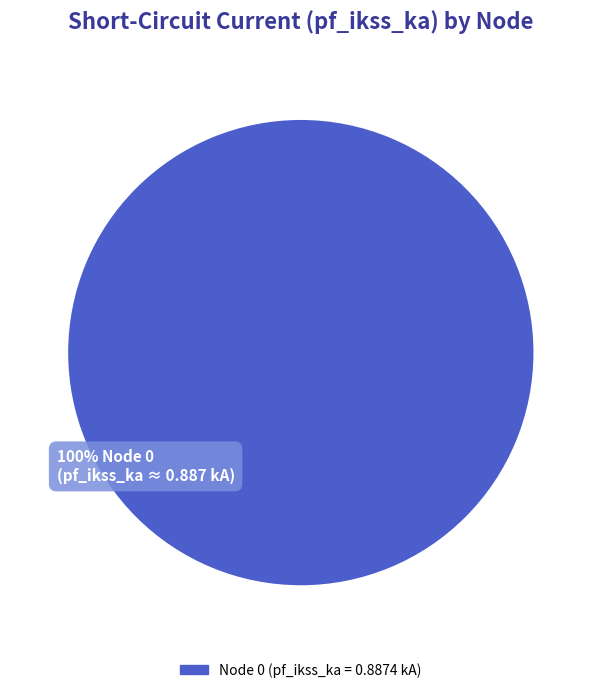

How many segments does this pie chart have?

1